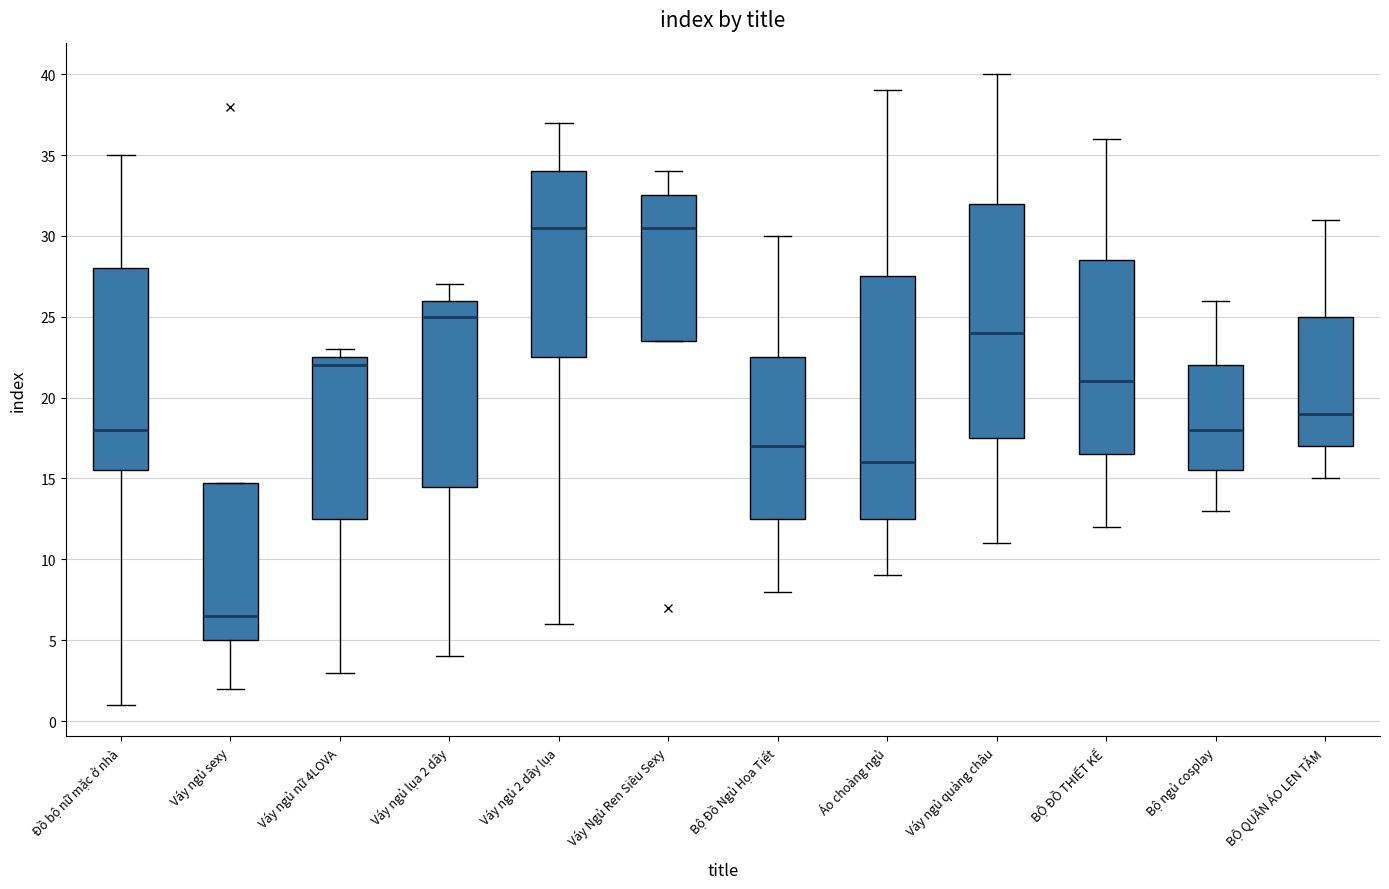

Which box has the lowest median line?

Váy ngủ sexy